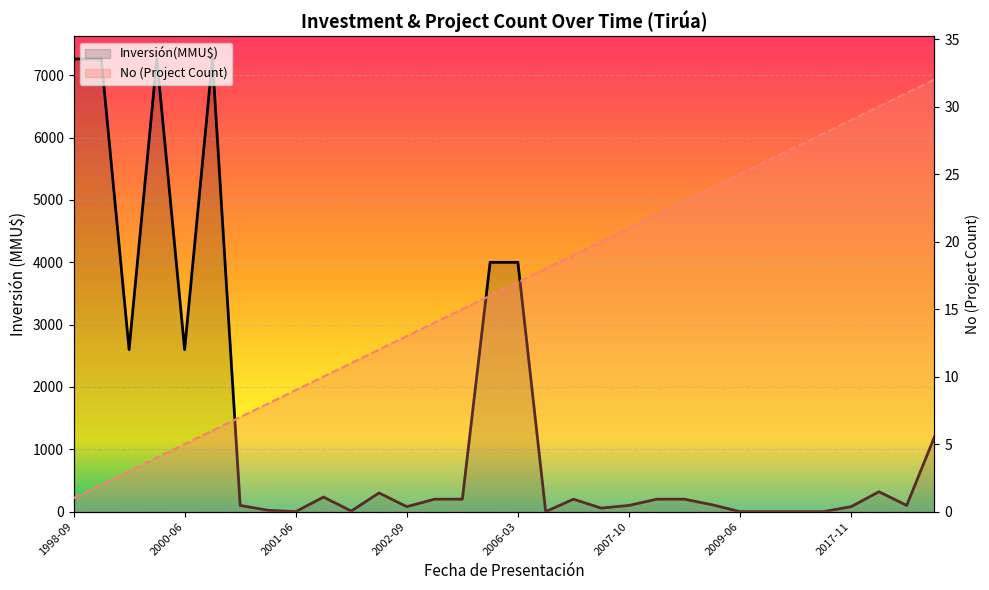

True or false: No has a value of 23 at 2008-10.

True